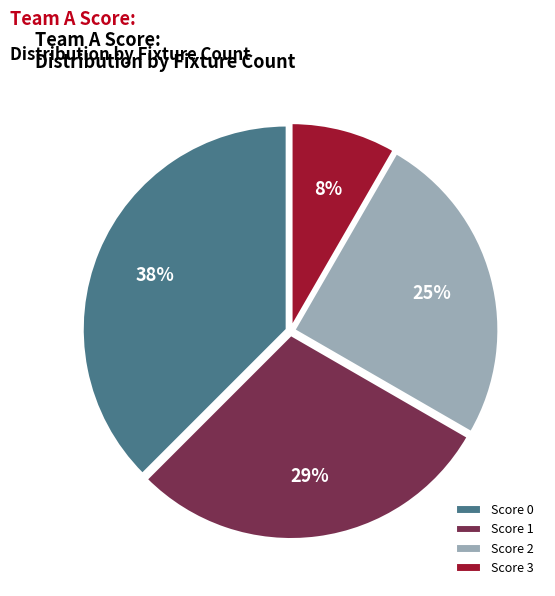

Do Score 1 and Score 3 together represent more than half of the pie?

No